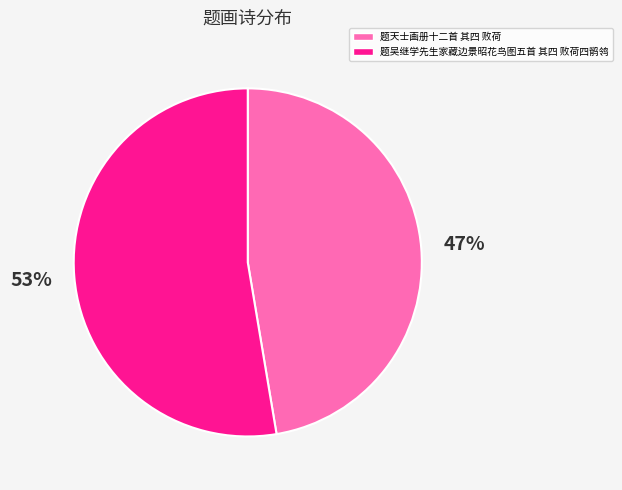

To the nearest percent, what is the combined percentage of 题天士画册十二首 其四 败荷 and 题吴继学先生家藏边景昭花鸟图五首 其四 败荷四鹡鸰?

100%